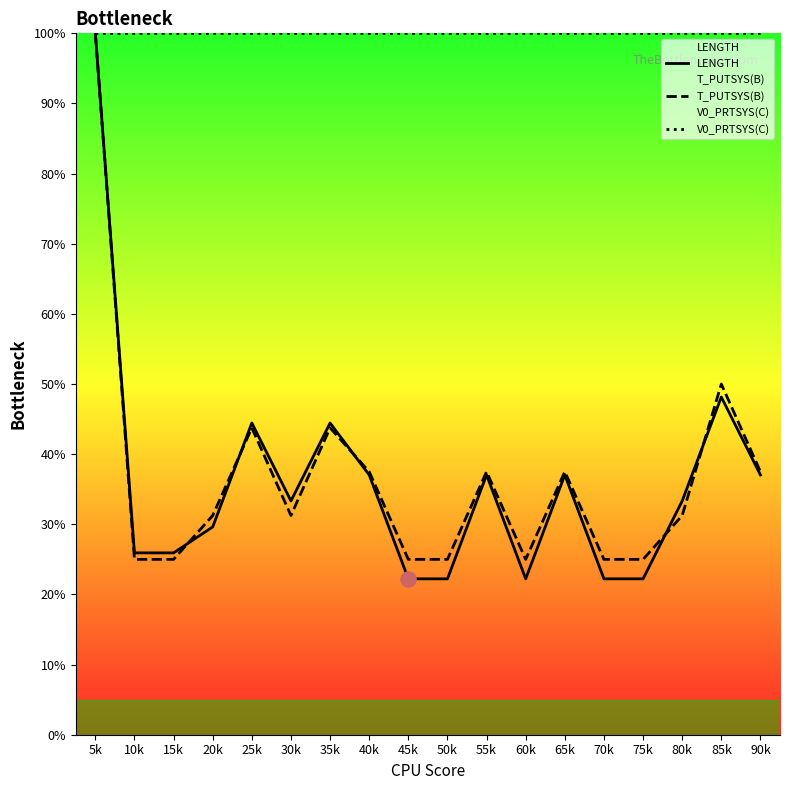

Which series reaches the maximum Y coordinate?

LENGTH